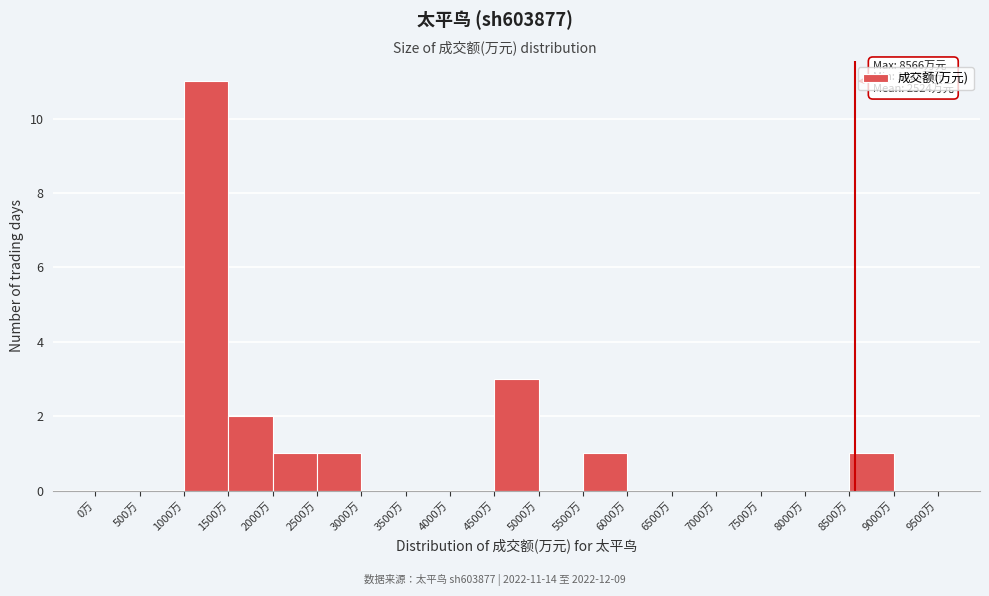

Which range on the x-axis has the tallest bar?

1000 to 1500